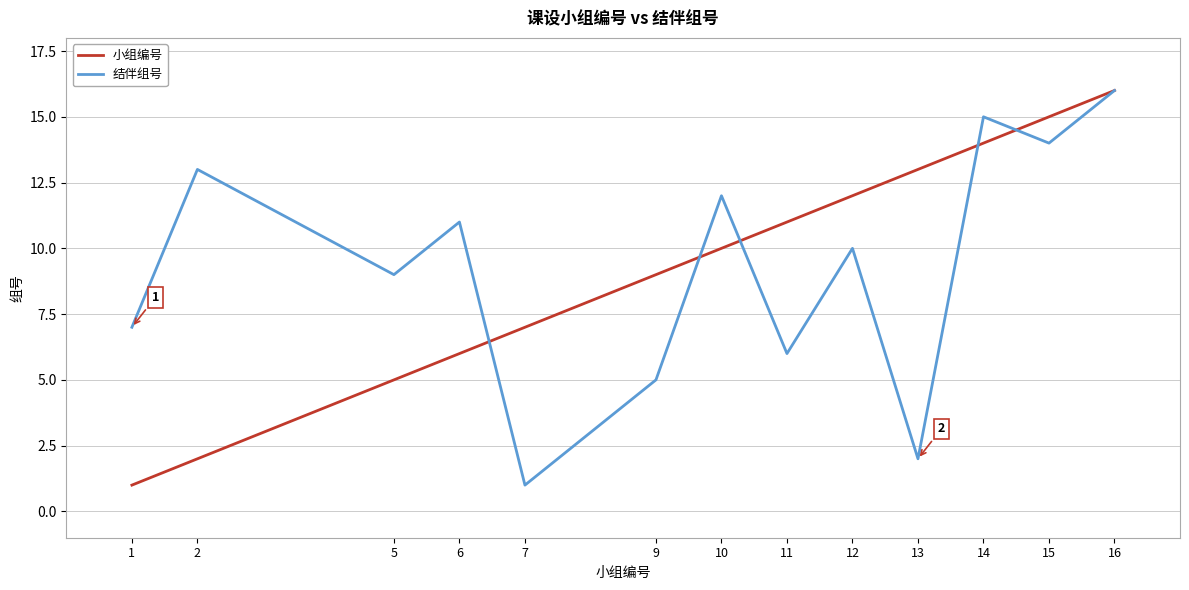

What is the difference between the highest and lowest values at 15?

1